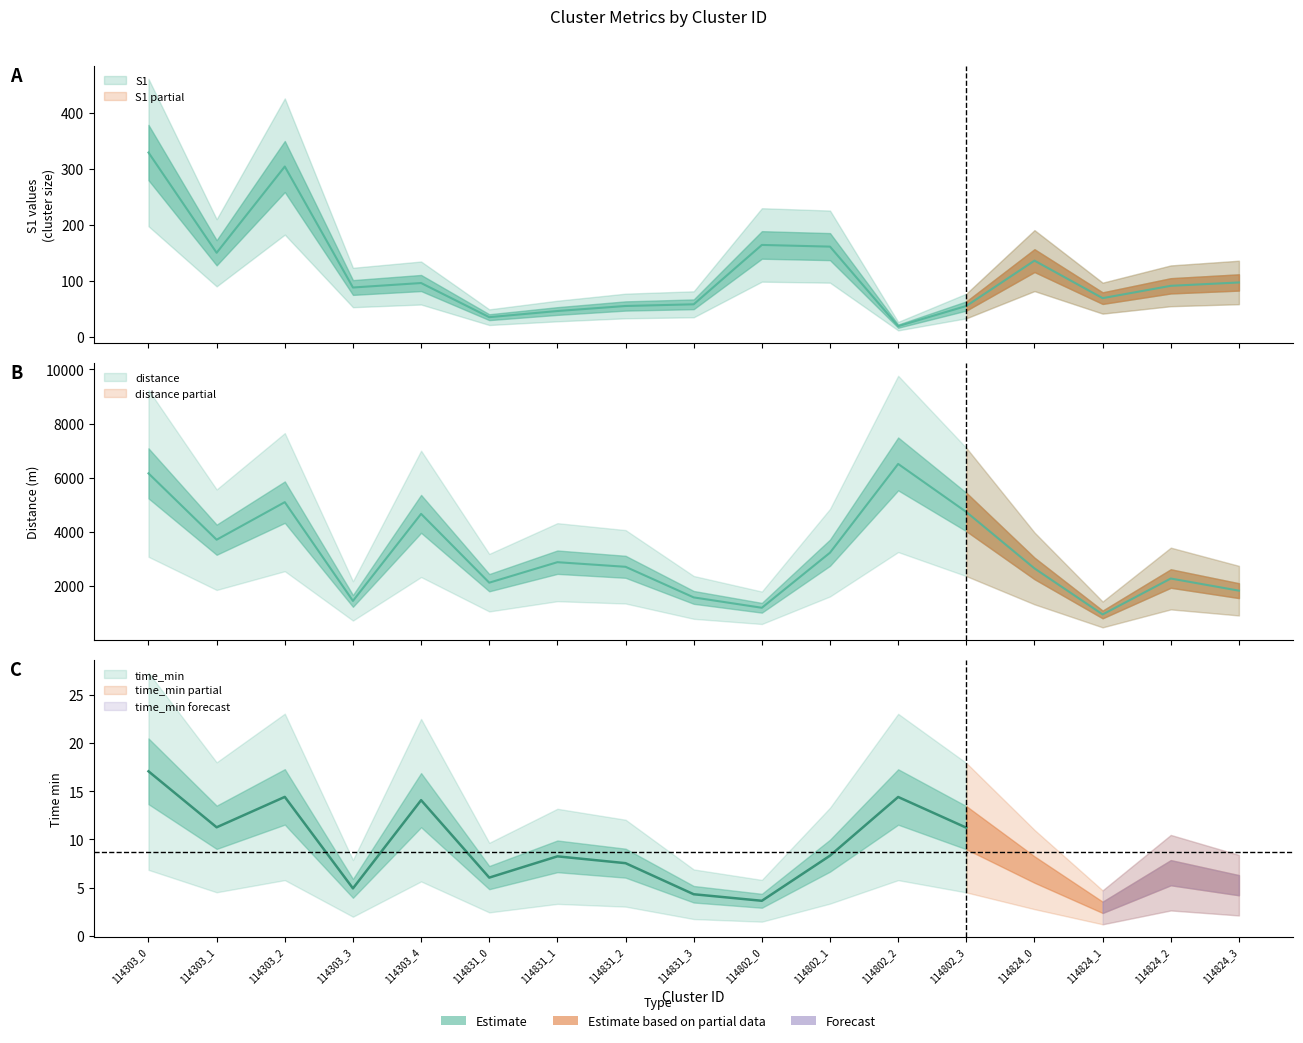

In distance, how many points are lower than both neighbors (excluding endpoints)?

5